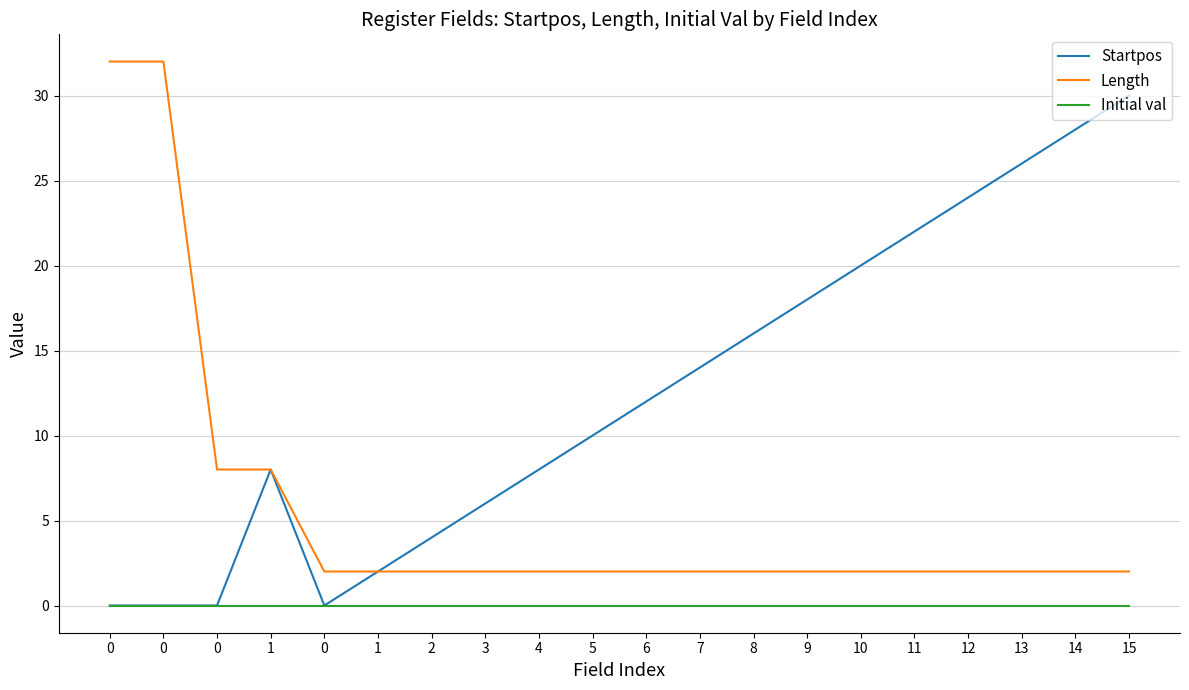

Is the value of Length at 3 greater than the value of Initial val at 2?

Yes